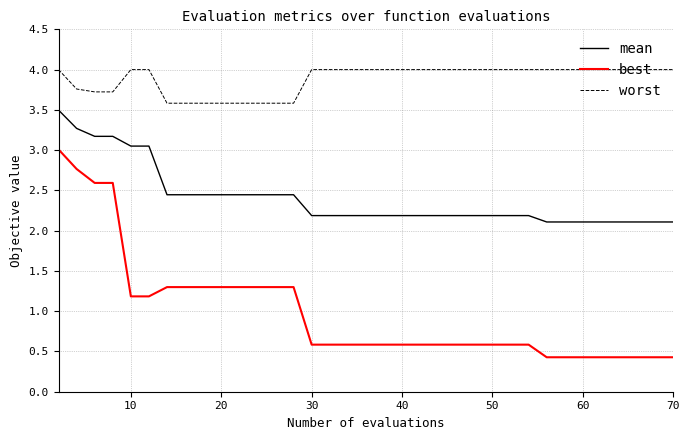

Which series has the widest spread of values?

best